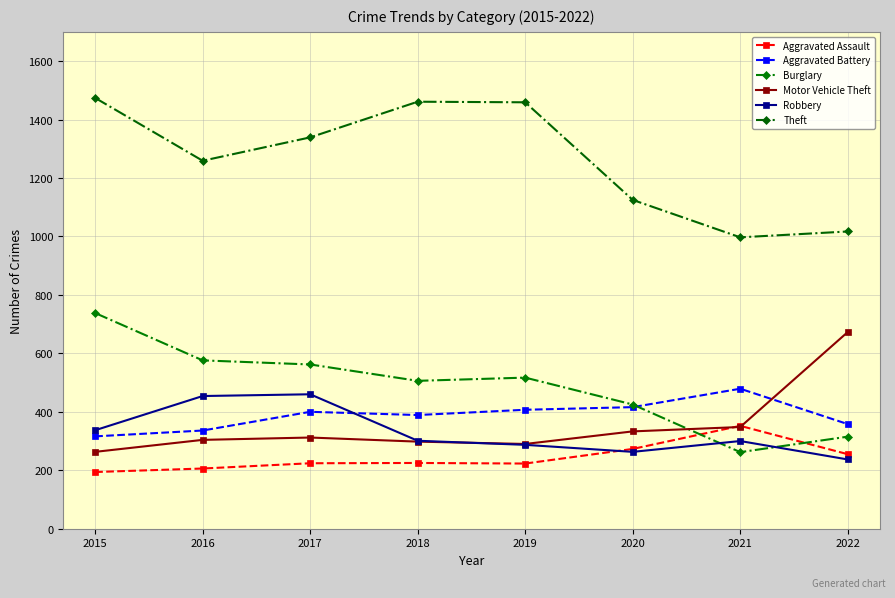

What is the difference between the highest and lowest values at 2018?

1236